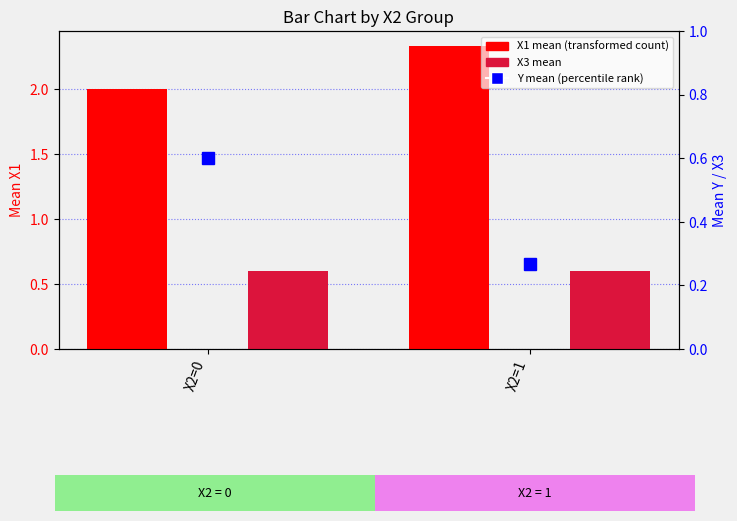

Reading left to right, list all the values displayed in this chart.

X1 mean (transformed count): 2.0	2.3
X3 mean: 0.6	0.6
Y mean (percentile rank): 0.6	0.3